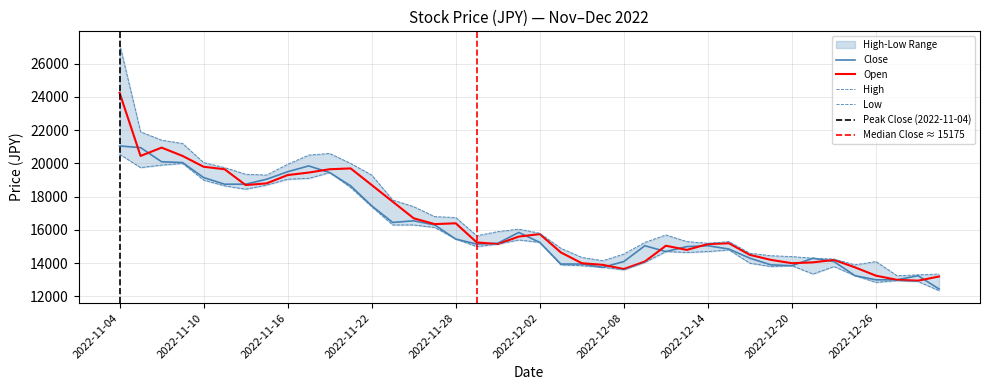

What is the maximum value shown in the chart?

27200